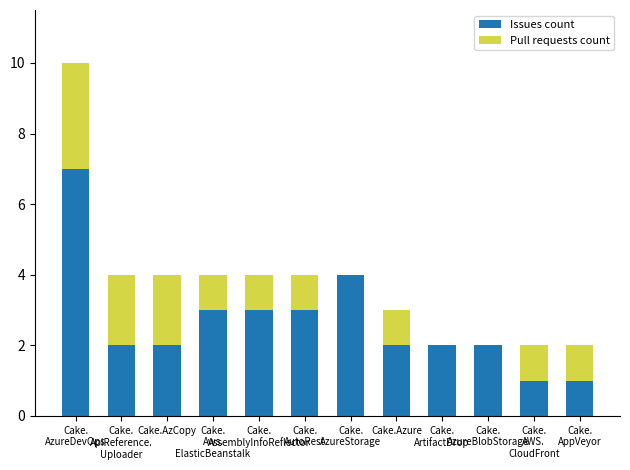

What is the difference between the Issues count values at Cake.
ArtifactDrop and Cake.
AzureStorage?

2